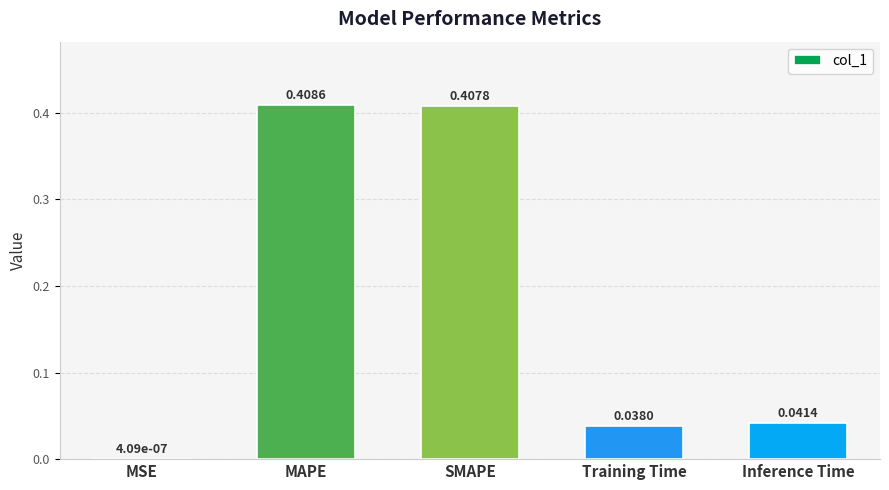

At which label is the value closest to 0?

MSE